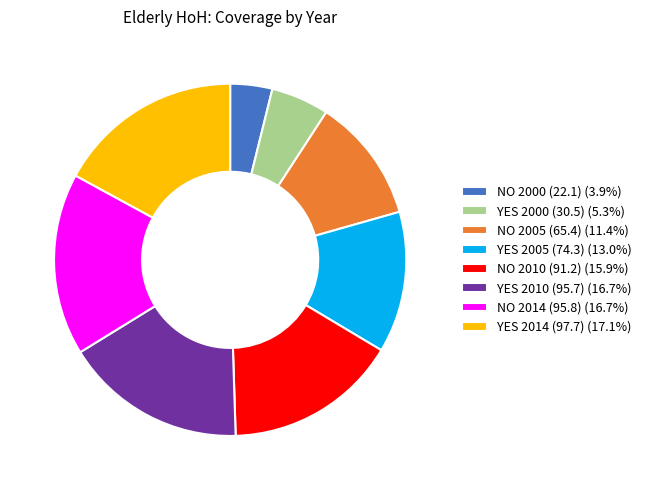

Approximately how many times larger is the value at YES 2000 (30.5) (5.3%) compared to NO 2005 (65.4) (11.4%)?

0.5